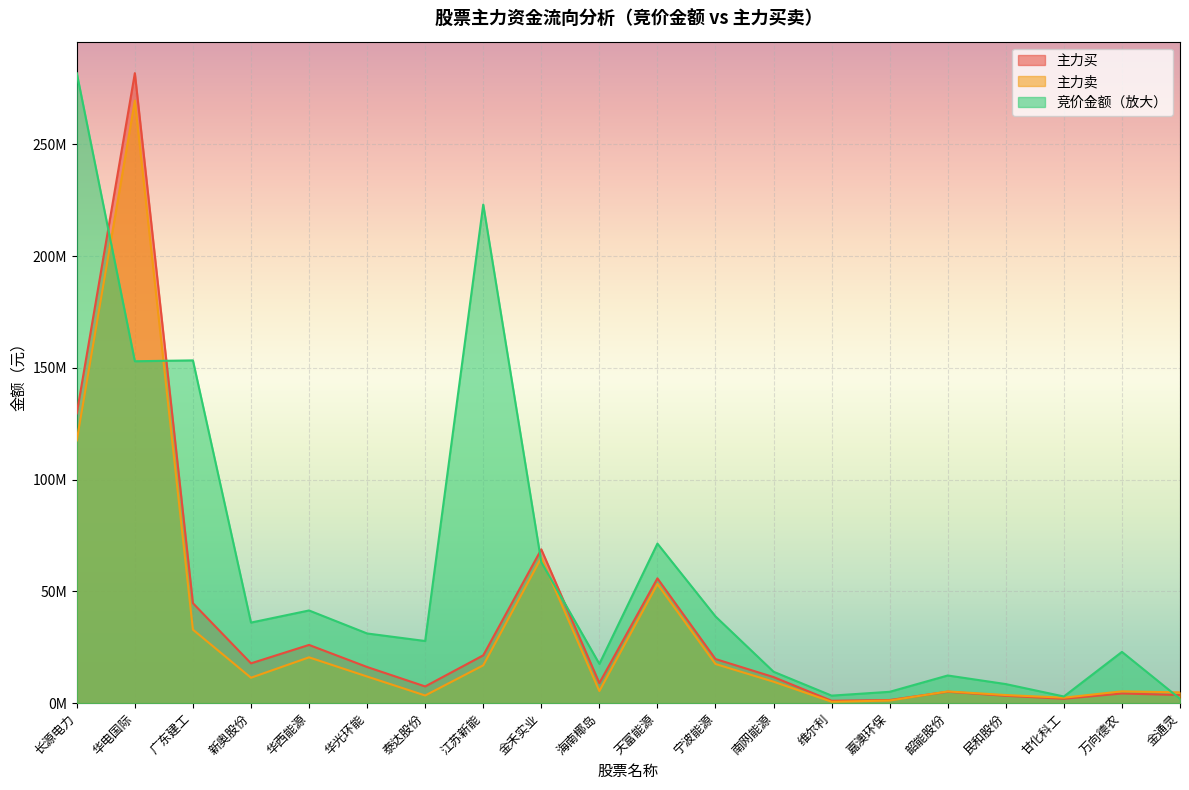

Is the value of 竞价金额 at 甘化科工 greater than the value of 主力卖 at 金通灵?

No